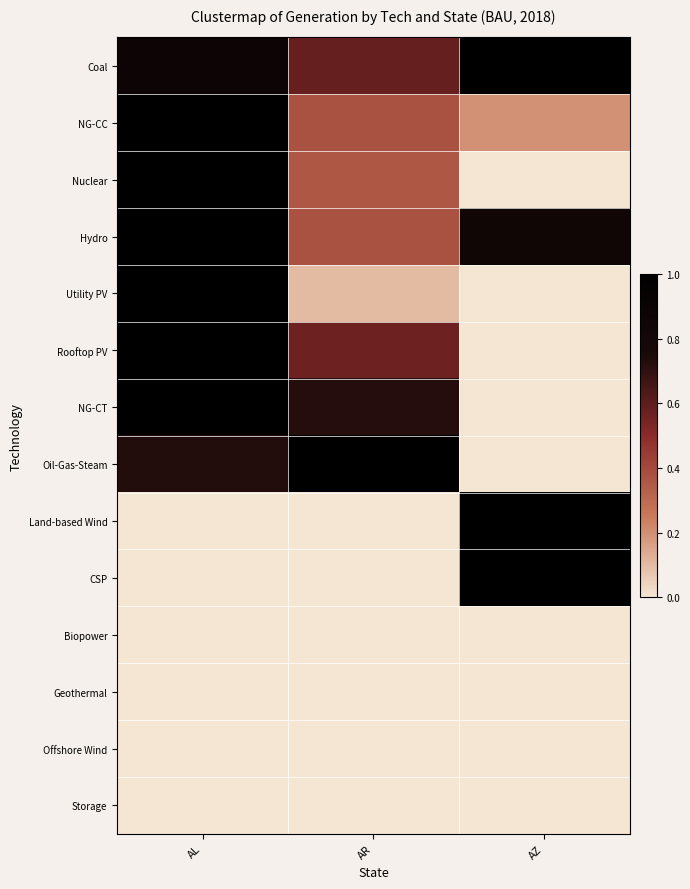

Reading left to right, extract all data points from this chart.

Coal: AL=0.9	AR=0.6	AZ=1.0
NG-CC: AL=1.0	AR=0.4	AZ=0.2
Nuclear: AL=1.0	AR=0.4	AZ=0.0
Hydro: AL=1.0	AR=0.4	AZ=0.8
Utility PV: AL=1.0	AR=0.1	AZ=0.0
Rooftop PV: AL=1.0	AR=0.6	AZ=0.0
NG-CT: AL=1.0	AR=0.7	AZ=0.0
Oil-Gas-Steam: AL=0.7	AR=1.0	AZ=0.0
Land-based Wind: AL=0.0	AR=0.0	AZ=1.0
CSP: AL=0.0	AR=0.0	AZ=1.0
Biopower: AL=0.0	AR=0.0	AZ=0.0
Geothermal: AL=0.0	AR=0.0	AZ=0.0
Offshore Wind: AL=0.0	AR=0.0	AZ=0.0
Storage: AL=0.0	AR=0.0	AZ=0.0